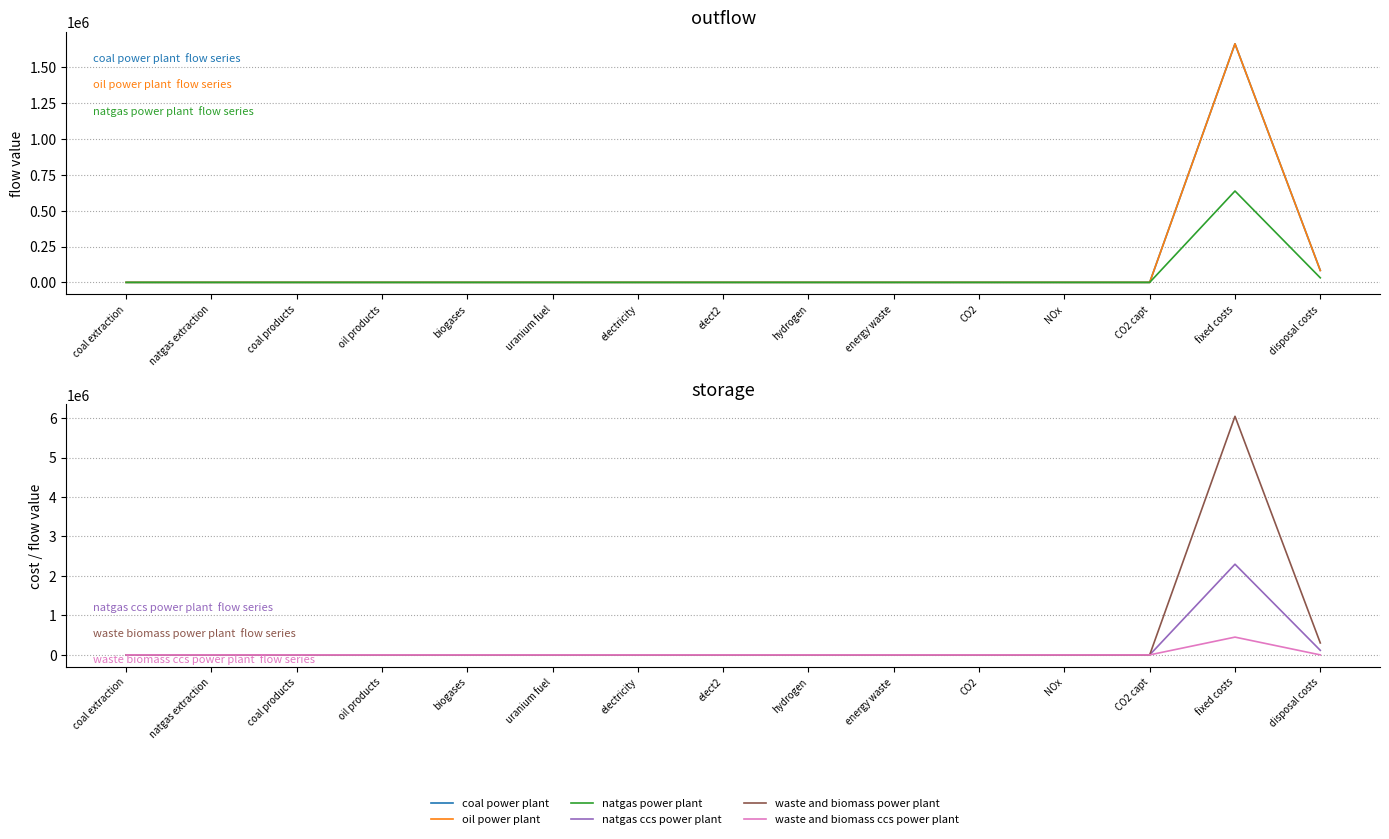

Is the value of natgas power plant at biogases greater than the value of waste and biomass power plant at fixed costs?

No